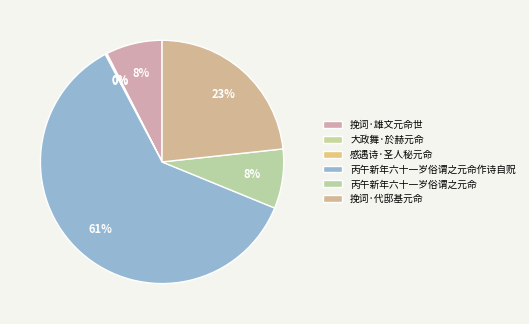

Is the sum of 挽词·雄文元命世 and 挽词·代邸基元命 greater than half?

No